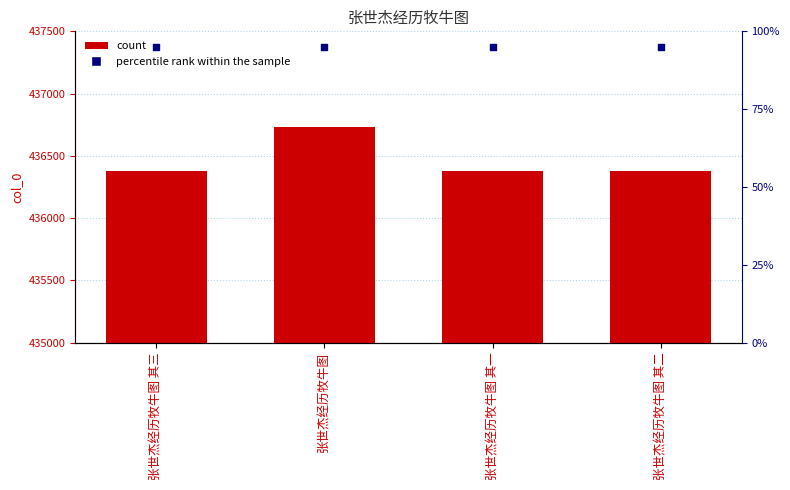

Which series has the largest total across all categories?

col_0